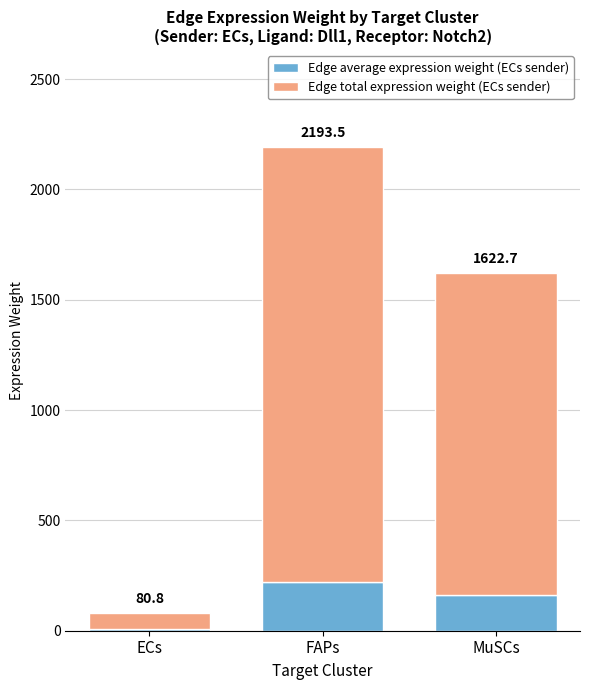

Rank the series at FAPs from lowest to highest value.

Edge average expression weight (ECs sender), Edge total expression weight (ECs sender)